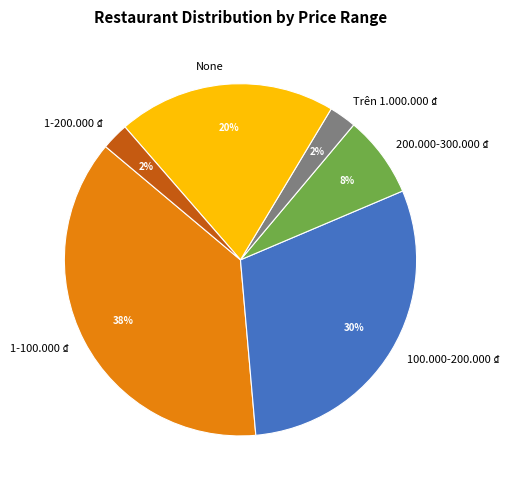

Which slice is the largest?

1-100.000 ₫